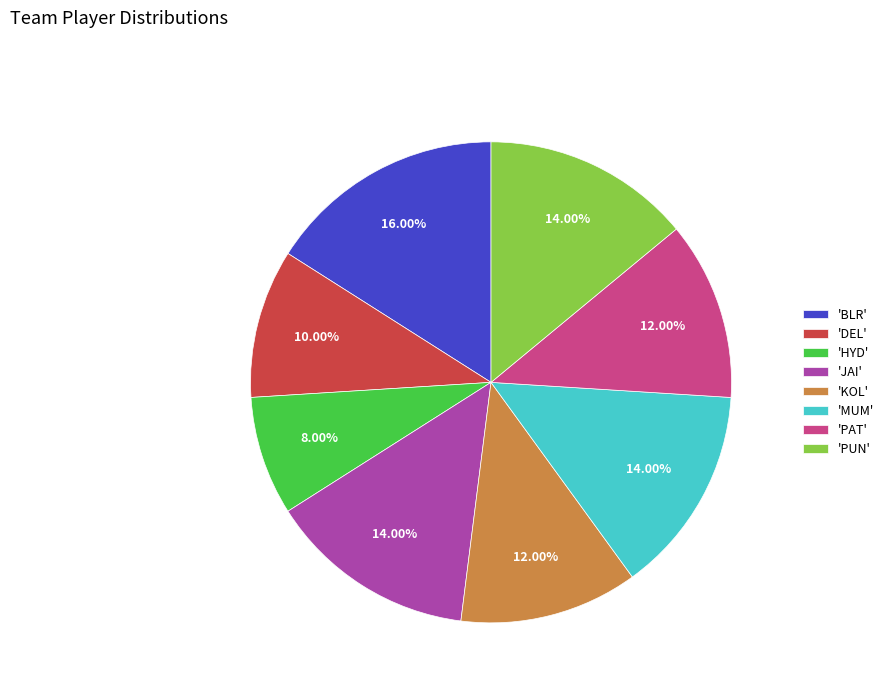

Does any single category account for the majority?

No